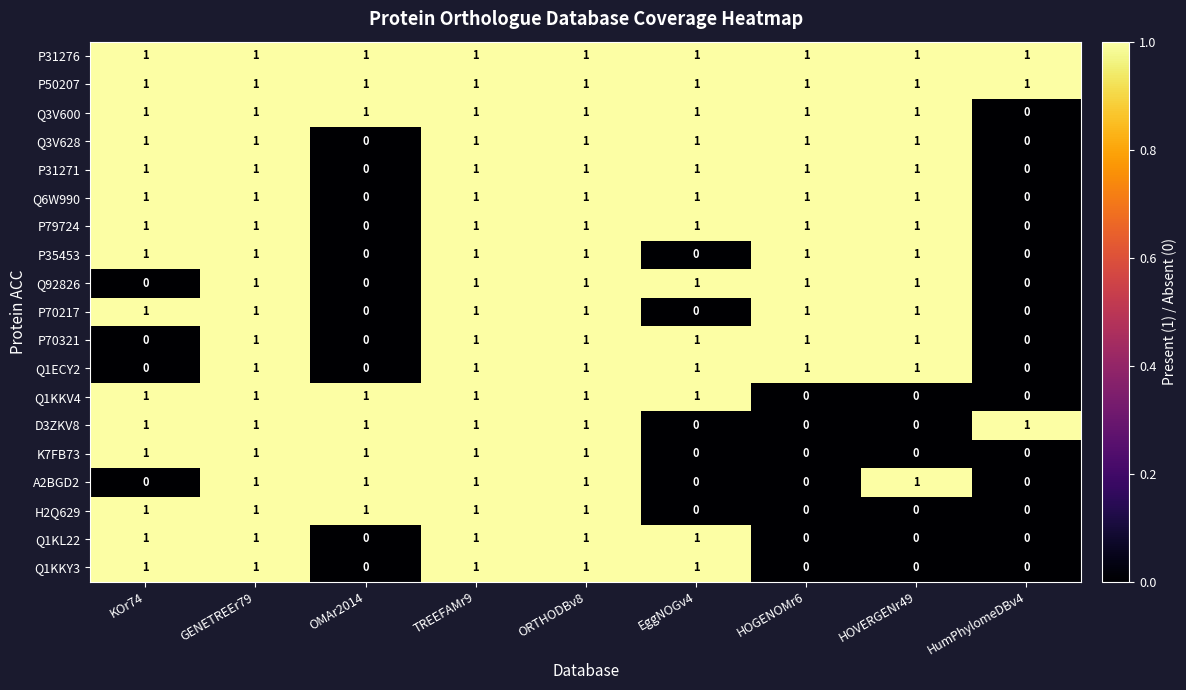

What is the sum of all P31271 values?

7